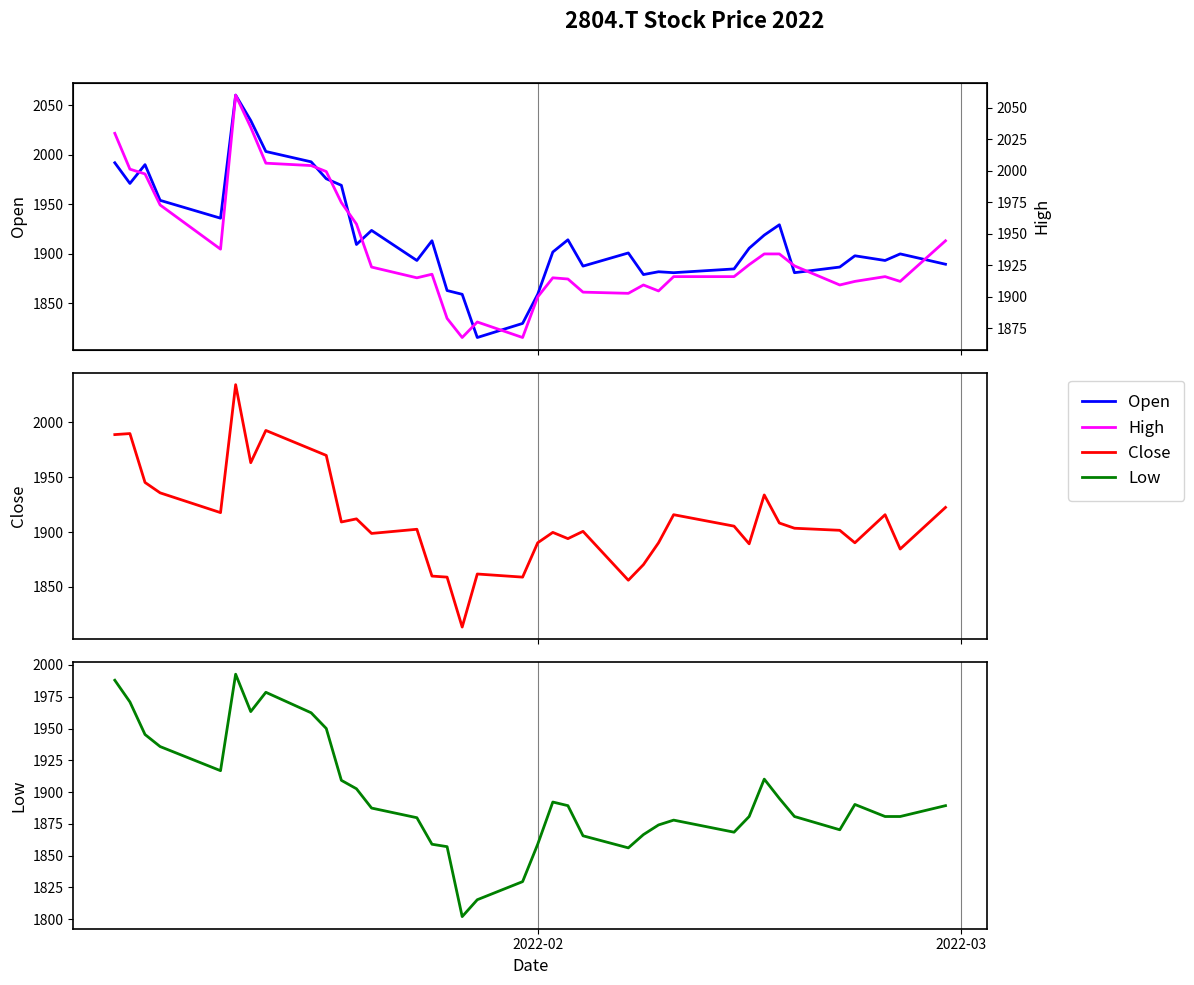

At how many categories does at least one series exceed 1889?

33